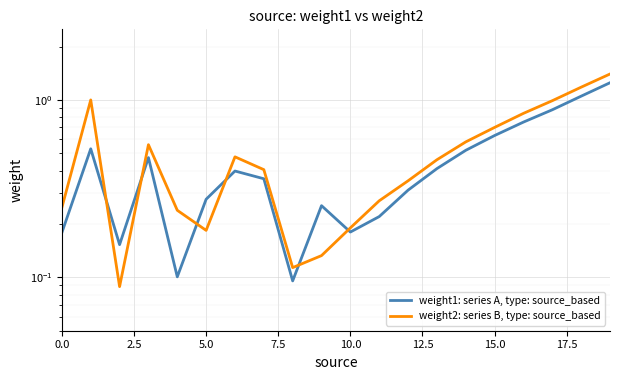

What are all the series names shown in the legend?

weight1: series A, type: source_based, weight2: series B, type: source_based